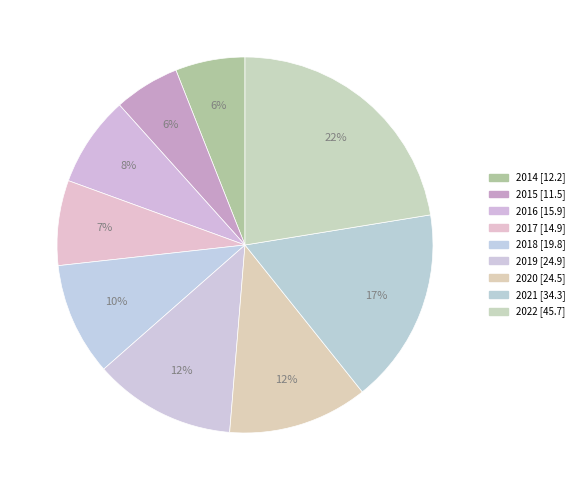

Is the sum of 2014 and 2022 greater than half?

No